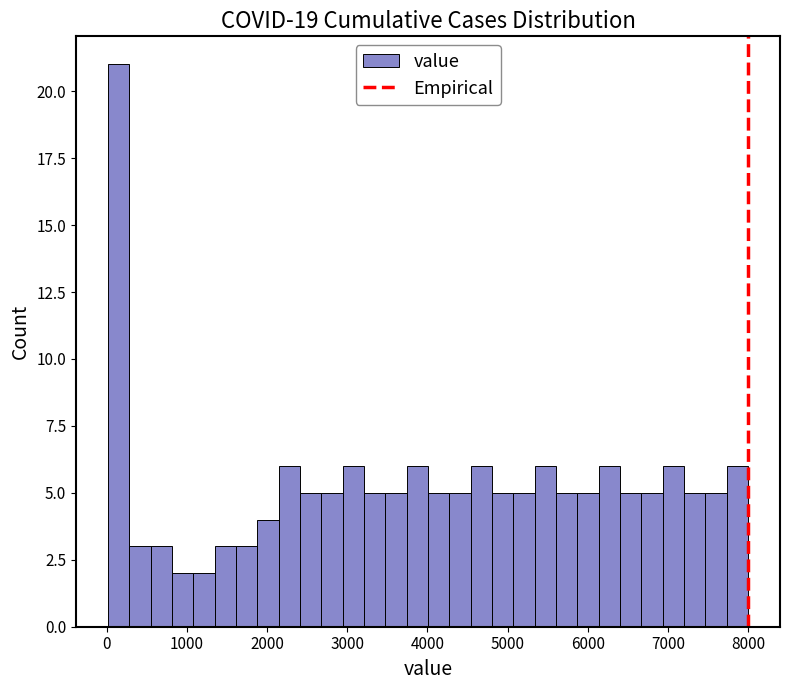

Around what value on the x-axis is the tallest bar? Give the approximate position of its centre, as read against the axis.

100